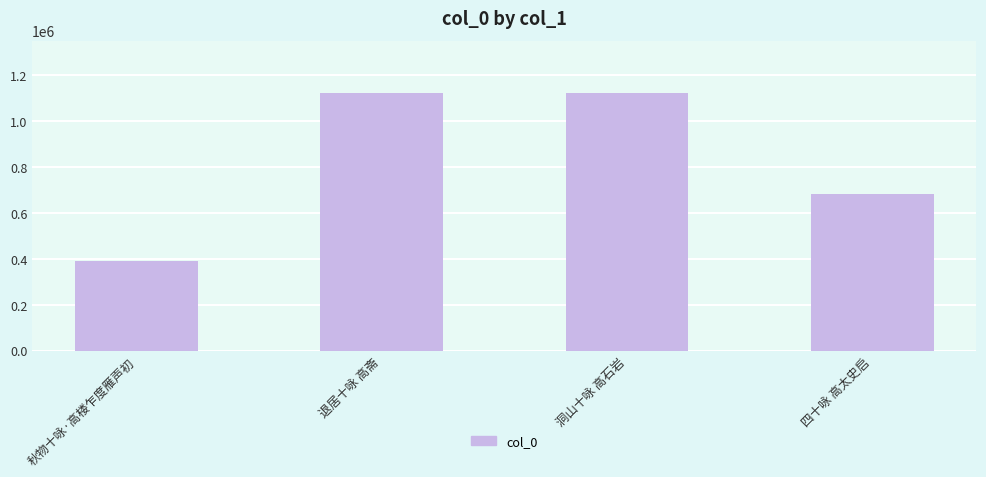

The chart shows a value of 453606 at 四十咏 高太史启. True or false?

False